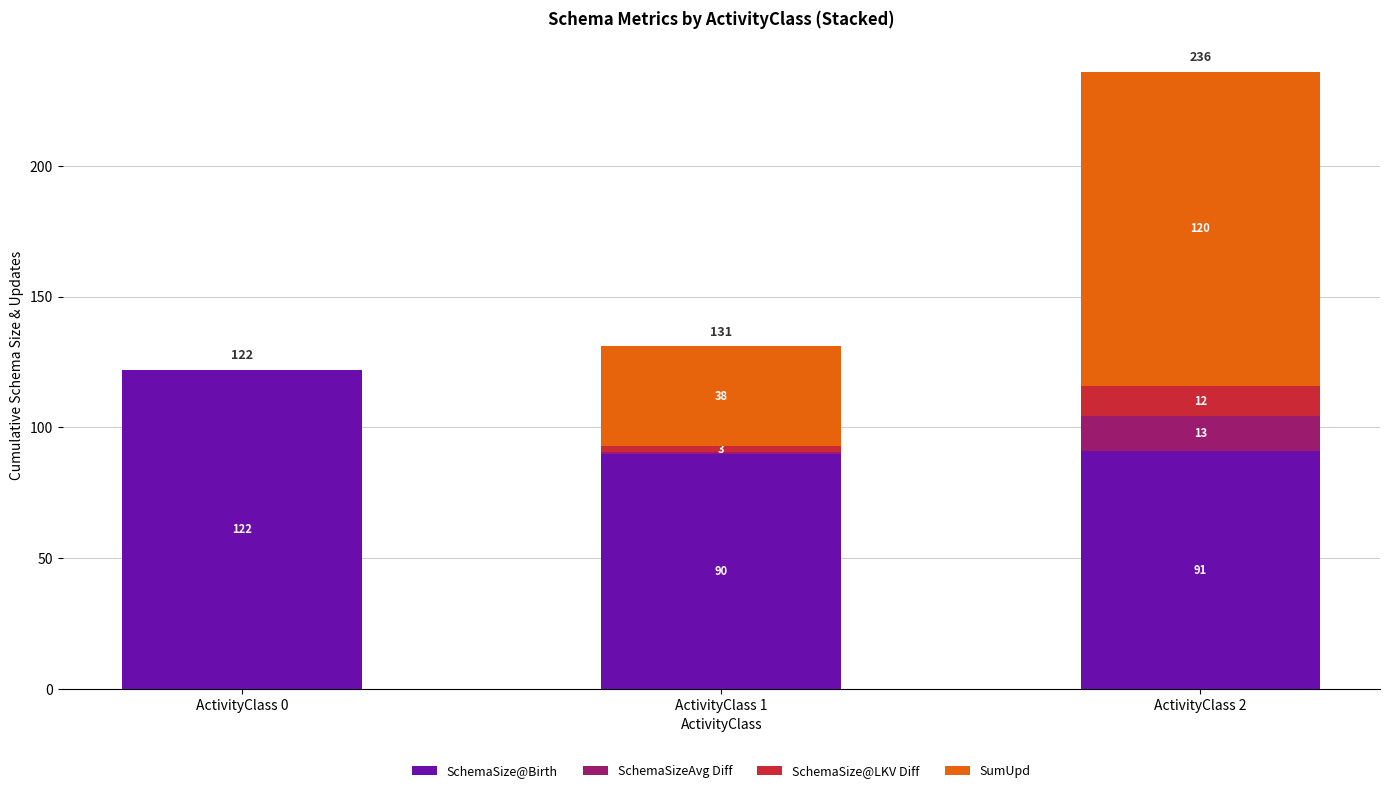

What is the approximate value of SchemaSize@Birth at ActivityClass 2?

91.0